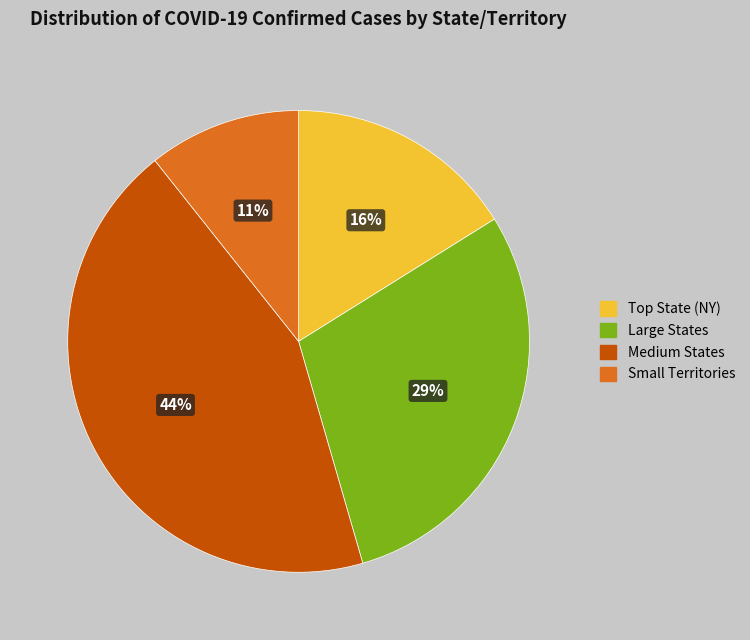

How many slices are in this pie chart?

4